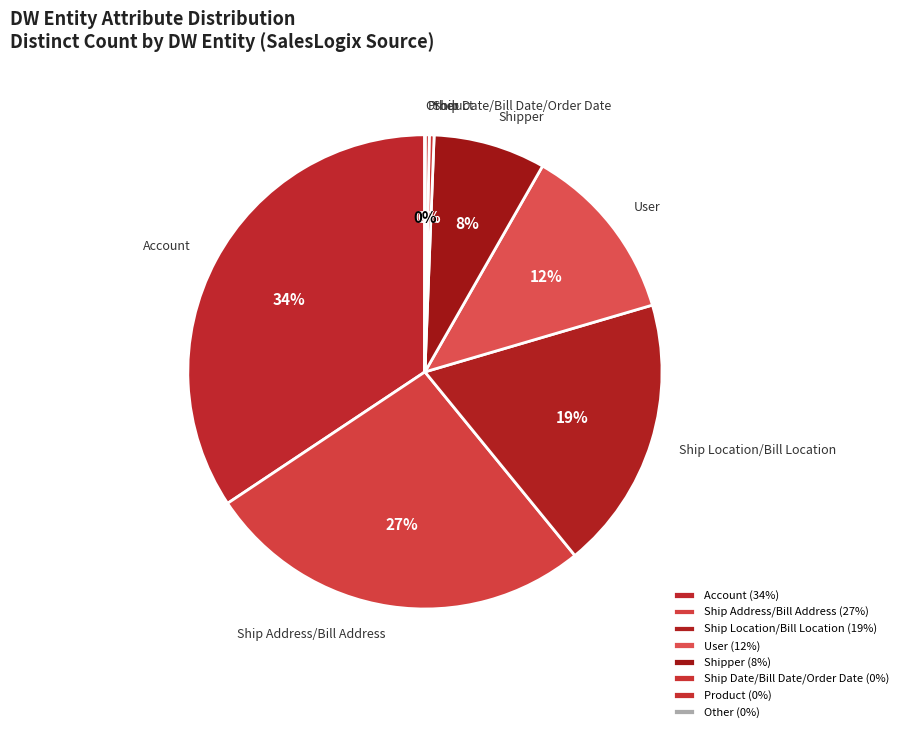

Is it true that Ship Date/Bill Date/Order Date is 8% of the pie?

False